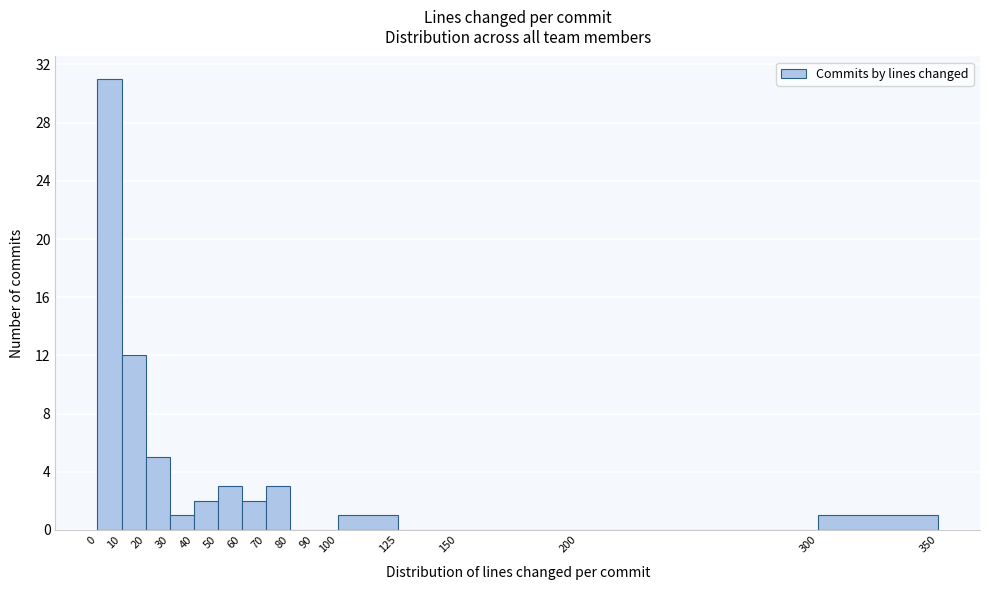

Which range on the x-axis has the tallest bar?

0 to 10